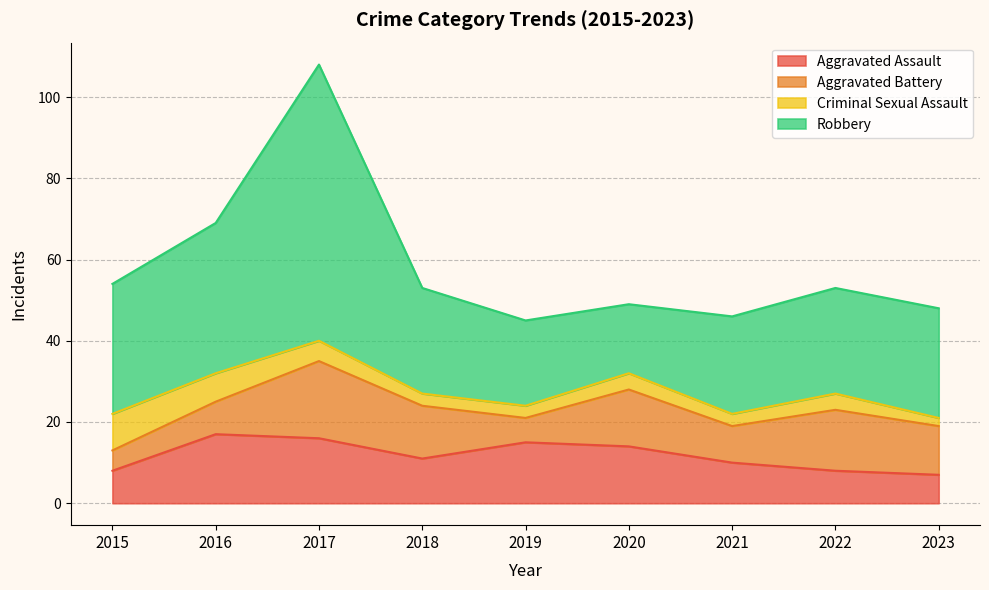

How many values in the Aggravated Battery series are below 12?

4